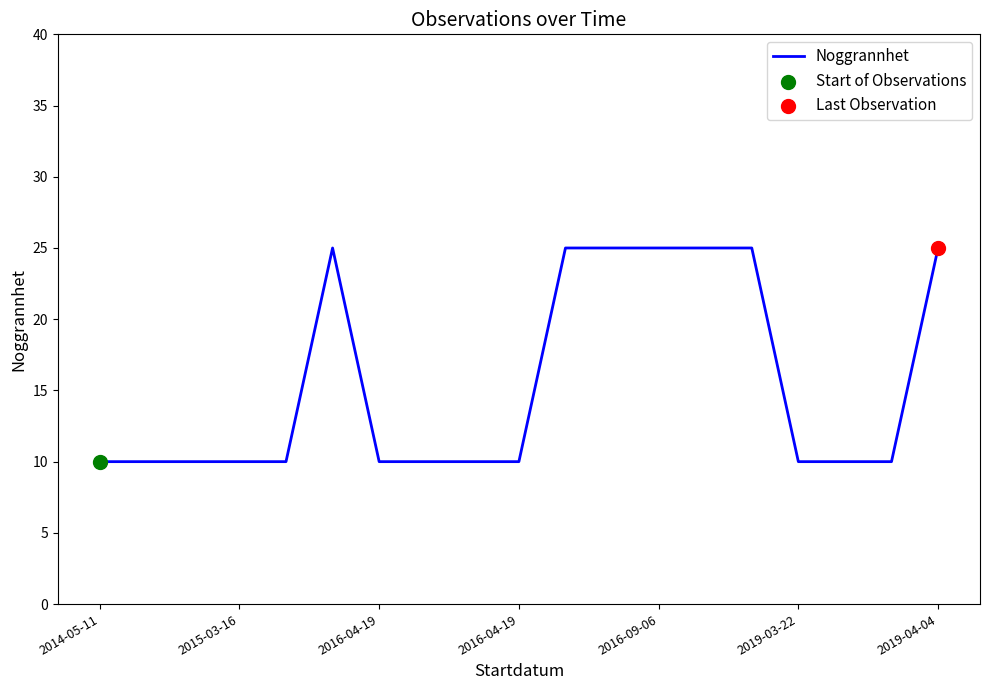

What is the maximum value shown in the chart?

25